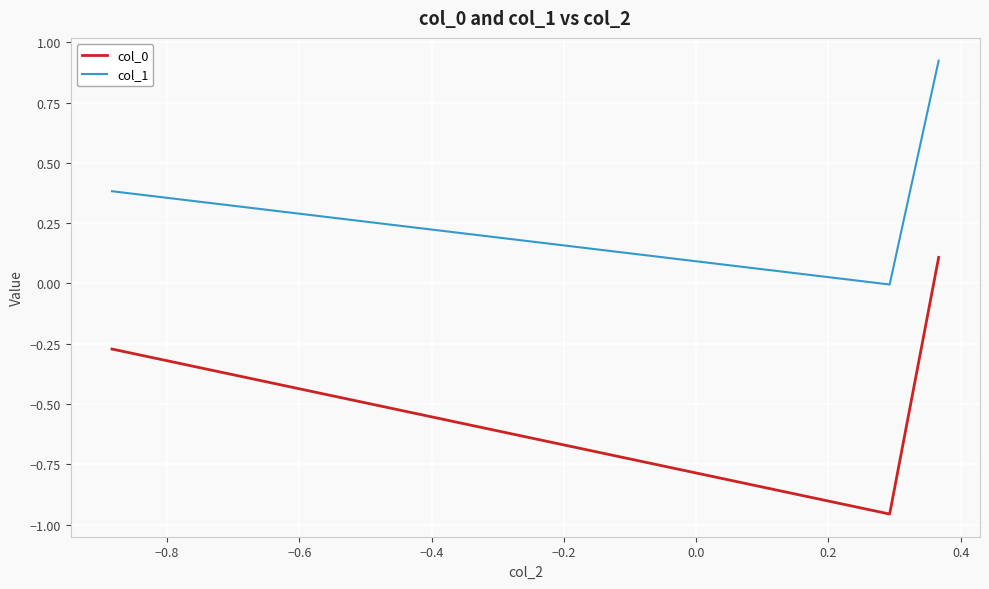

Which series has the largest total across all categories?

col_1